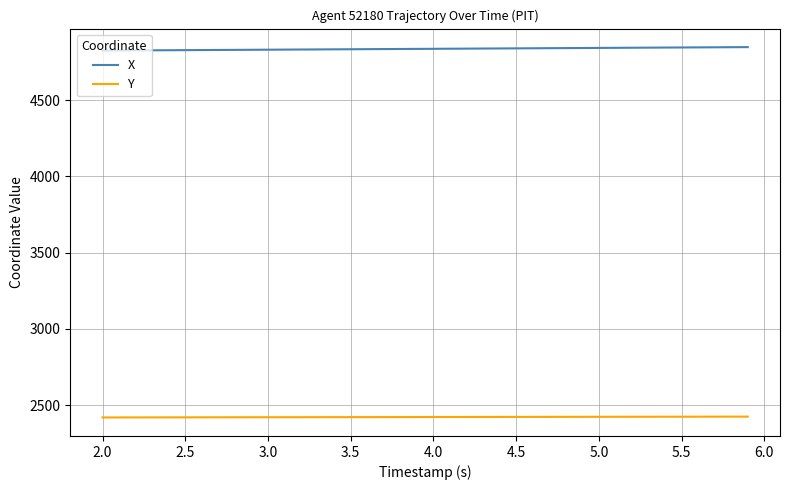

Which series has the largest total across all categories?

X